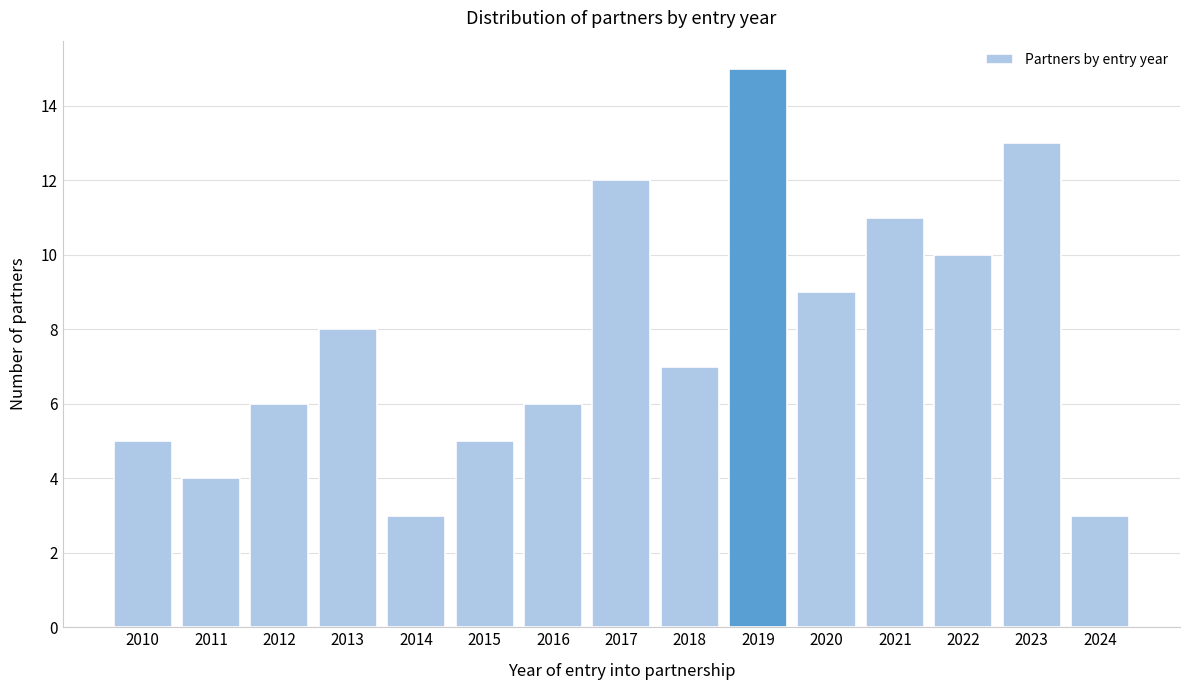

Reading right to left, what are all the values shown in this chart?

3	13	10	11	9	15	7	12	6	5	3	8	6	4	5